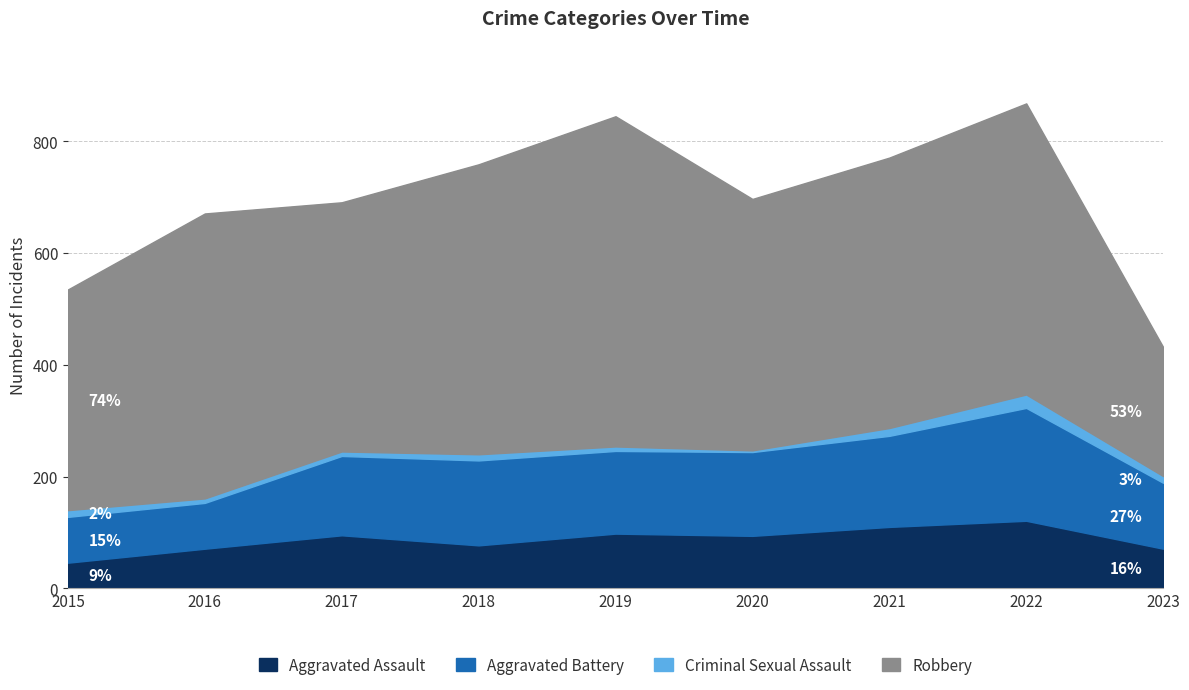

Between 2019 and 2020, which is larger?

2019